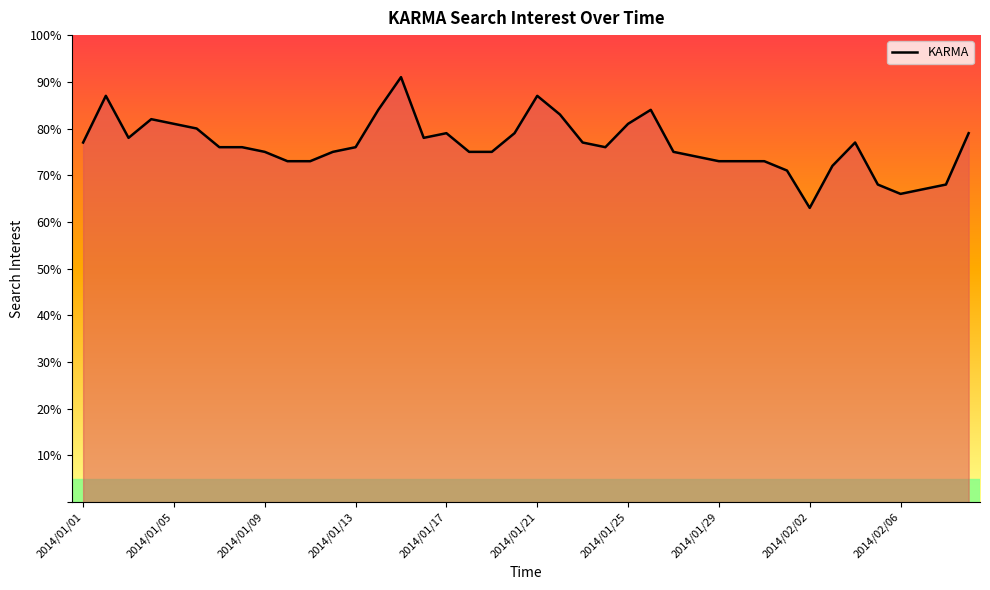

What is the greatest value displayed?

91